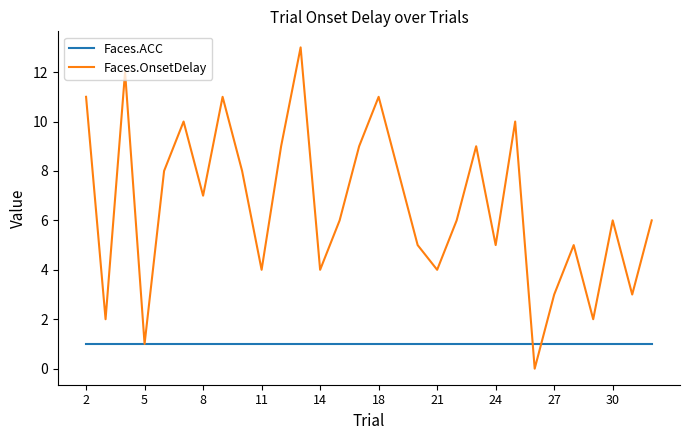

True or false: Faces.OnsetDelay and Faces.ACC intersect in this chart.

True